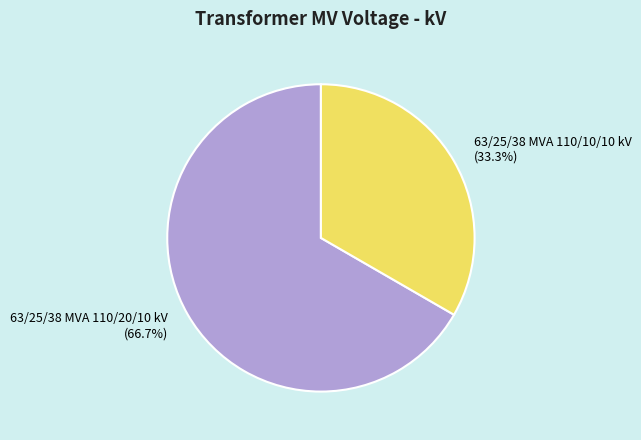

Which category has the smallest portion of the pie?

63/25/38 MVA 110/10/10 kV